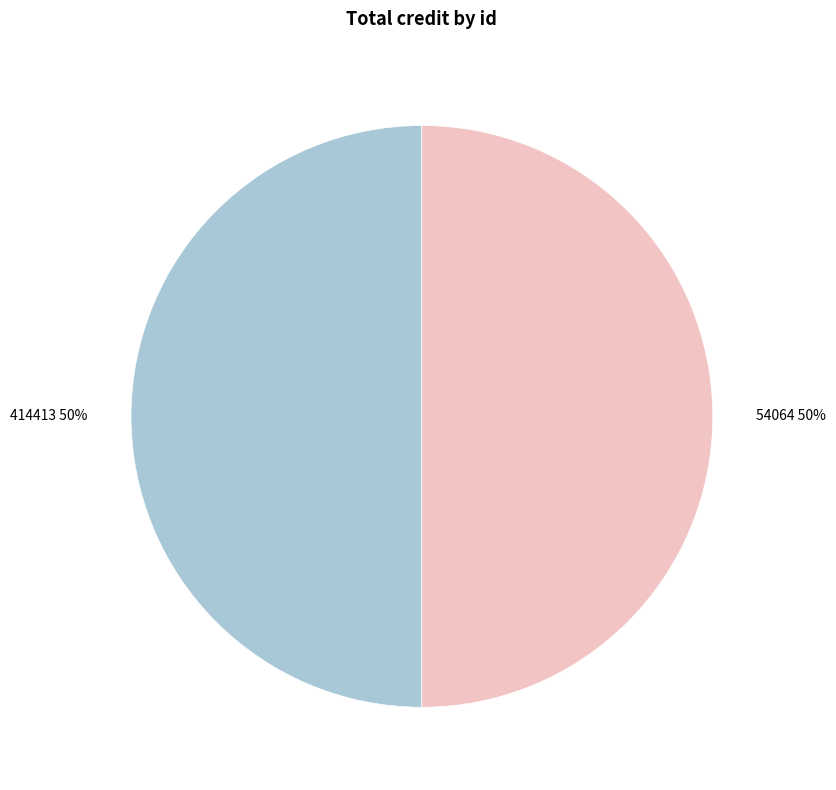

Do 54064 and 414413 together represent more than half of the pie?

Yes